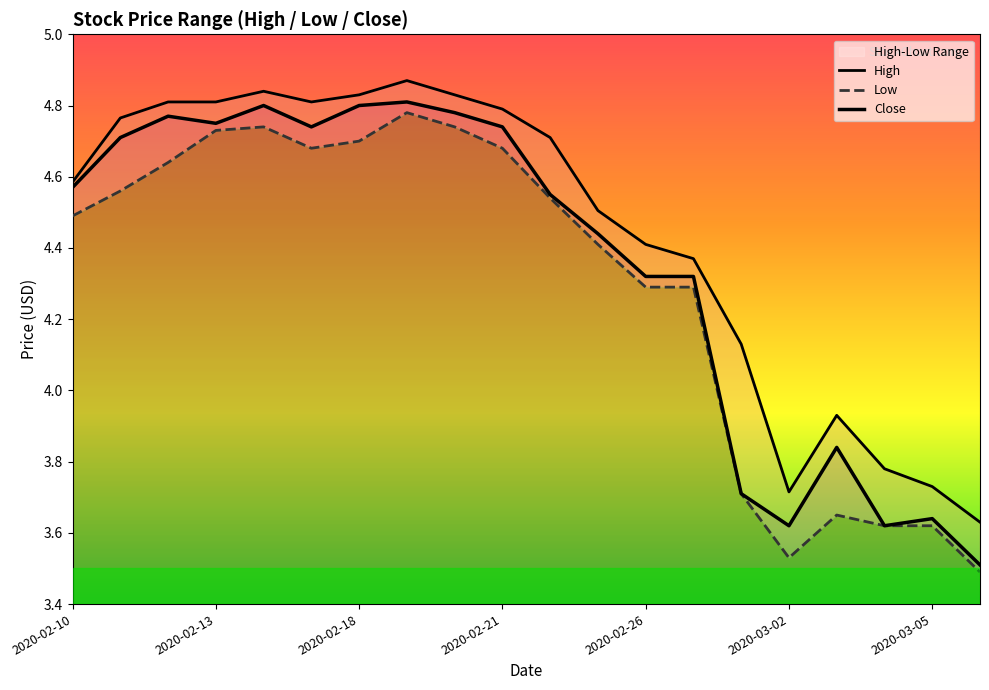

Where is the first local minimum for High?

2020-02-17